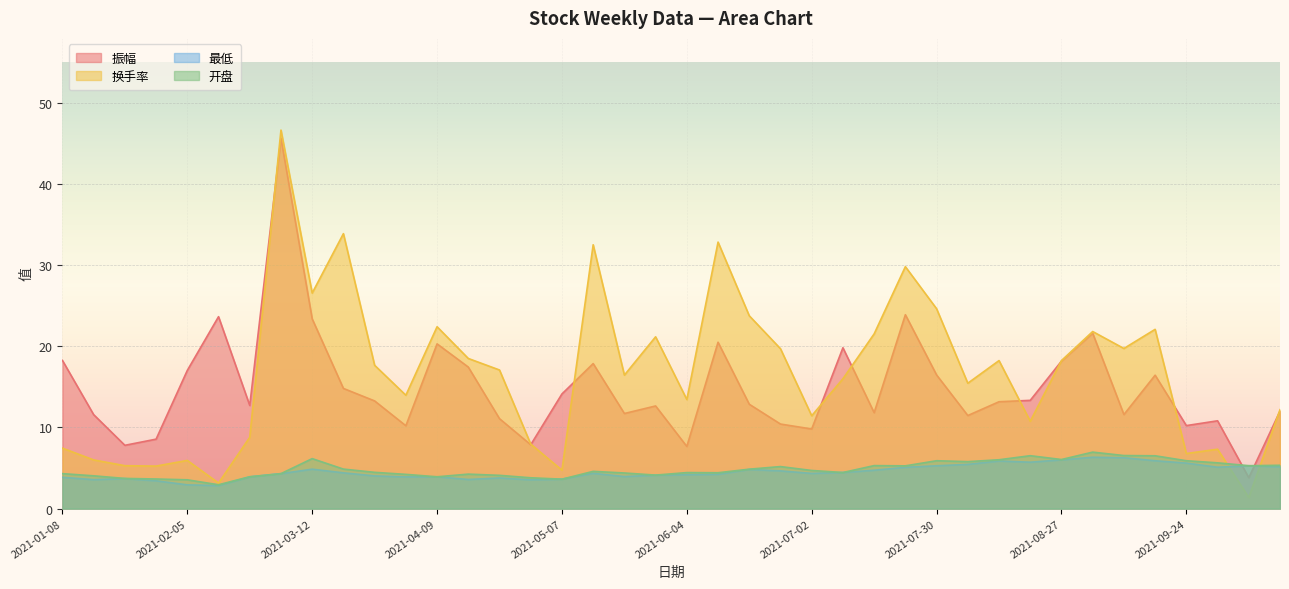

Which series has the largest range (max minus min)?

换手率